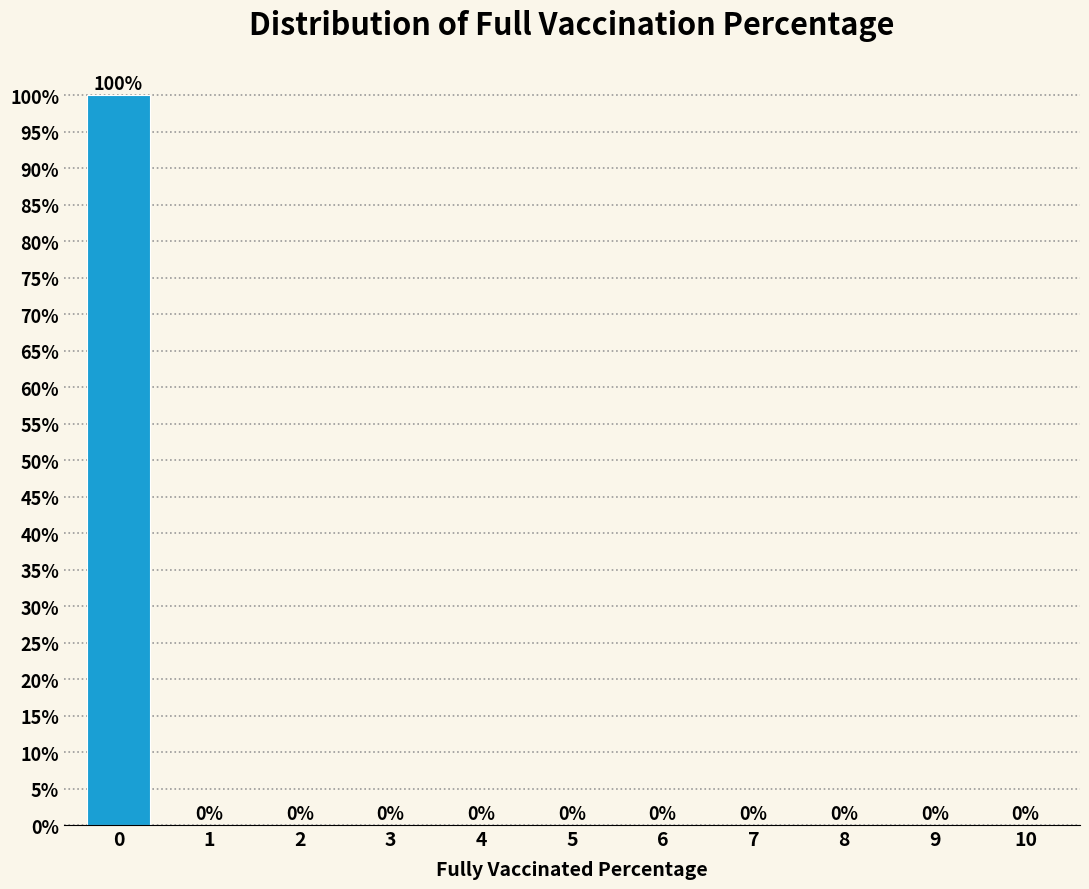

Reading left to right, list all the values displayed in this chart.

0=100	1=0	2=0	3=0	4=0	5=0	6=0	7=0	8=0	9=0	10=0